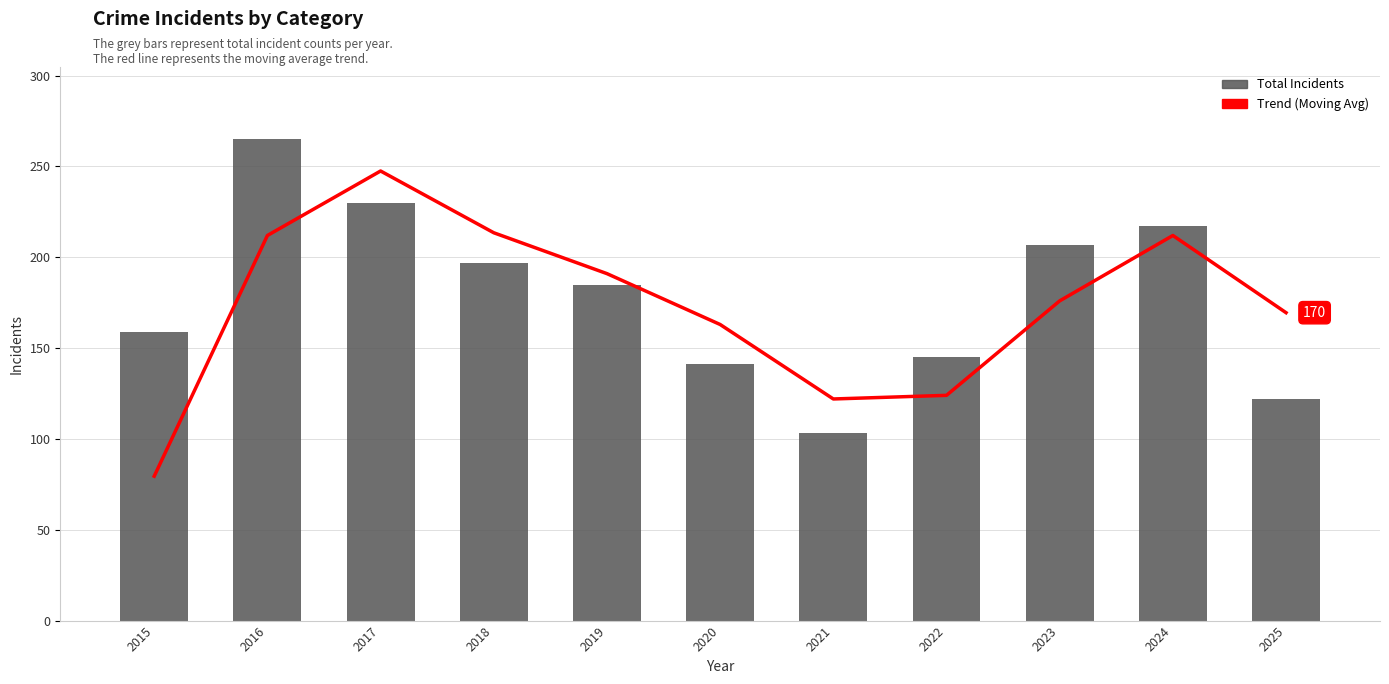

What is the value of the Total bar at the 9th from the left?

207.0